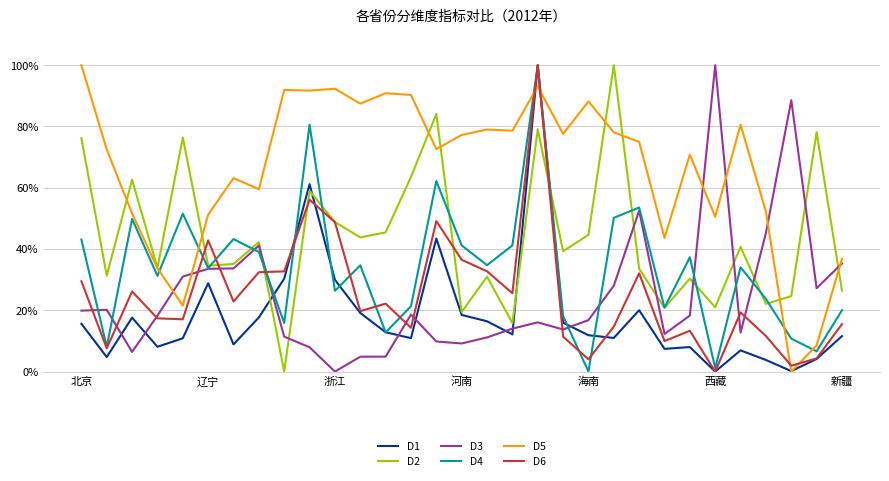

What is the highest value of the D5 series?

100.0